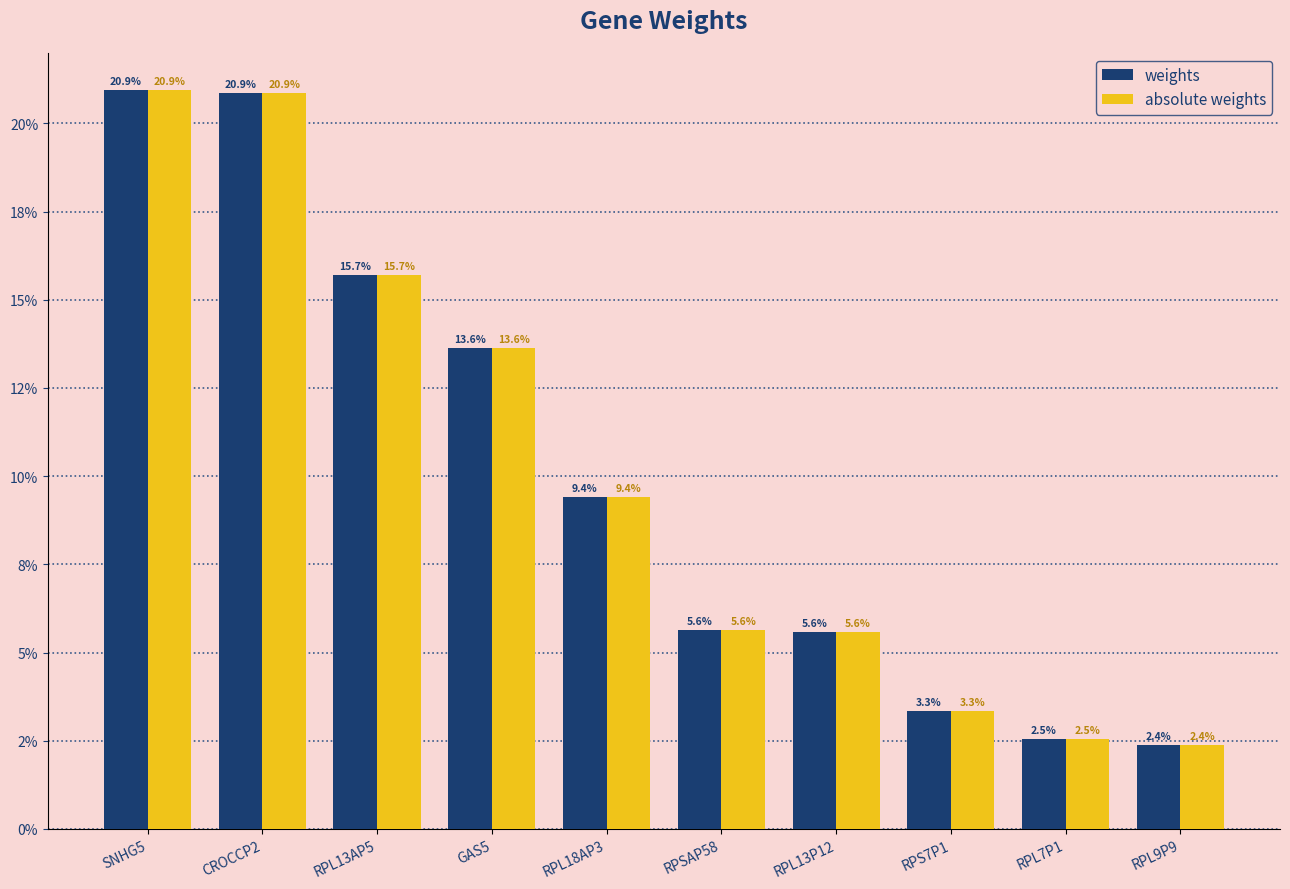

Between SNHG5 and RPL18AP3, which is larger?

SNHG5